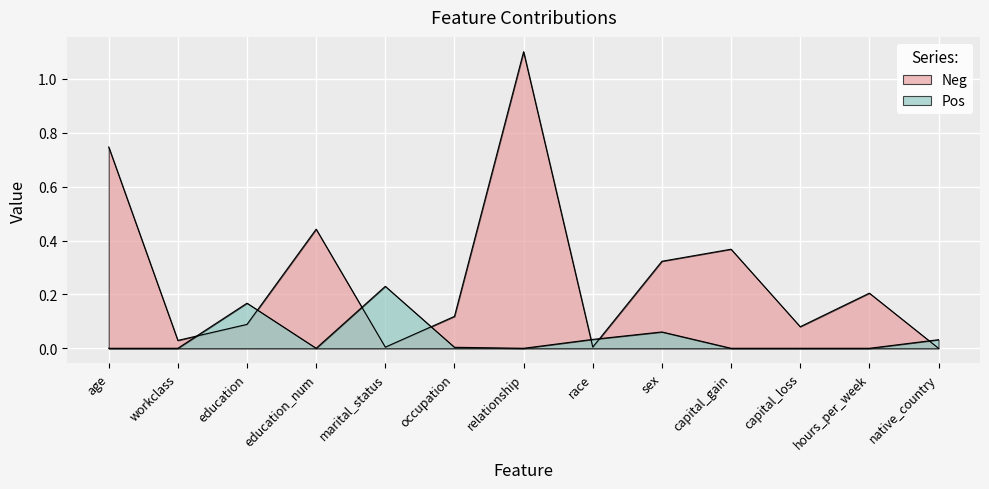

How many interior local peaks does the Pos series have?

3